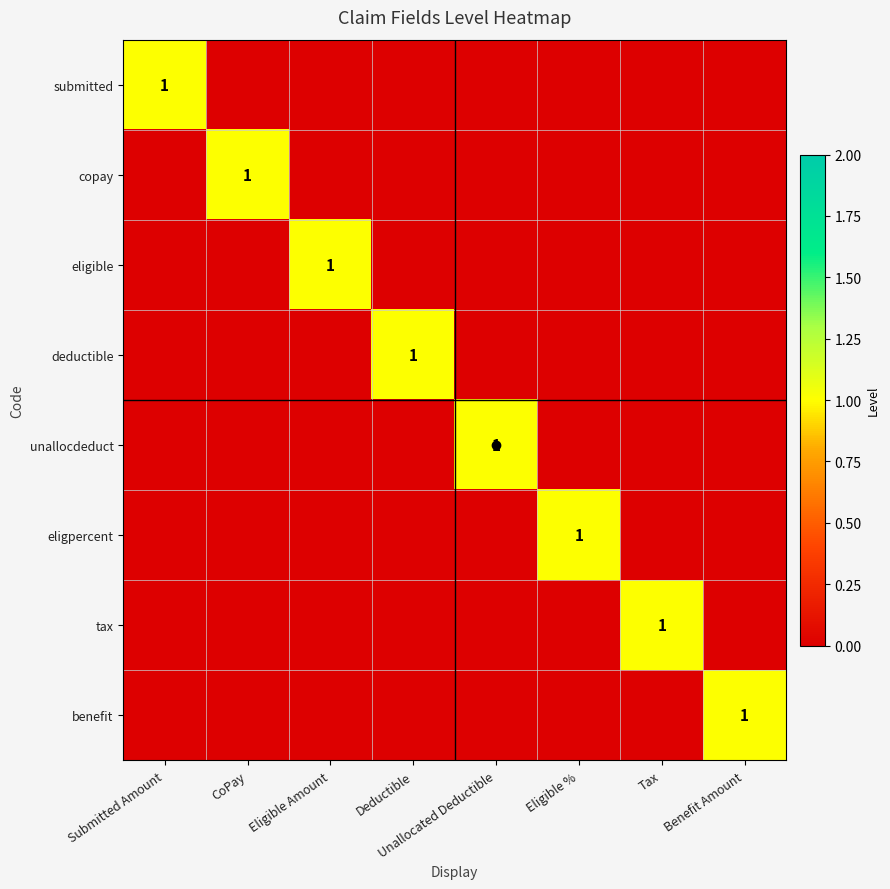

Rank the series at CoPay from highest to lowest value.

copay, submitted, eligible, deductible, unallocdeduct, eligpercent, tax, benefit